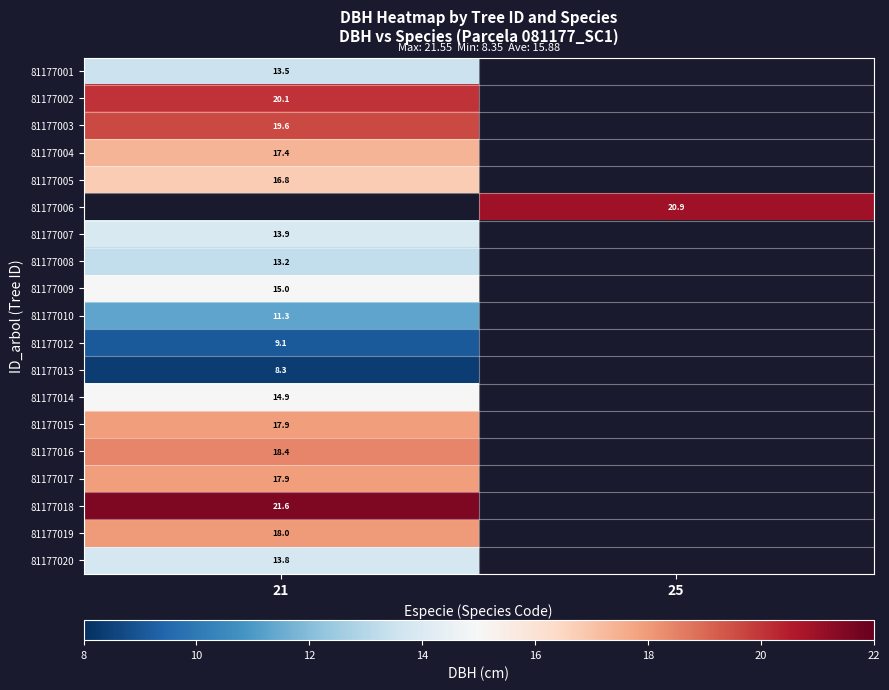

Is the value of 81177007 at 21 greater than the value of 81177012 at 21?

Yes